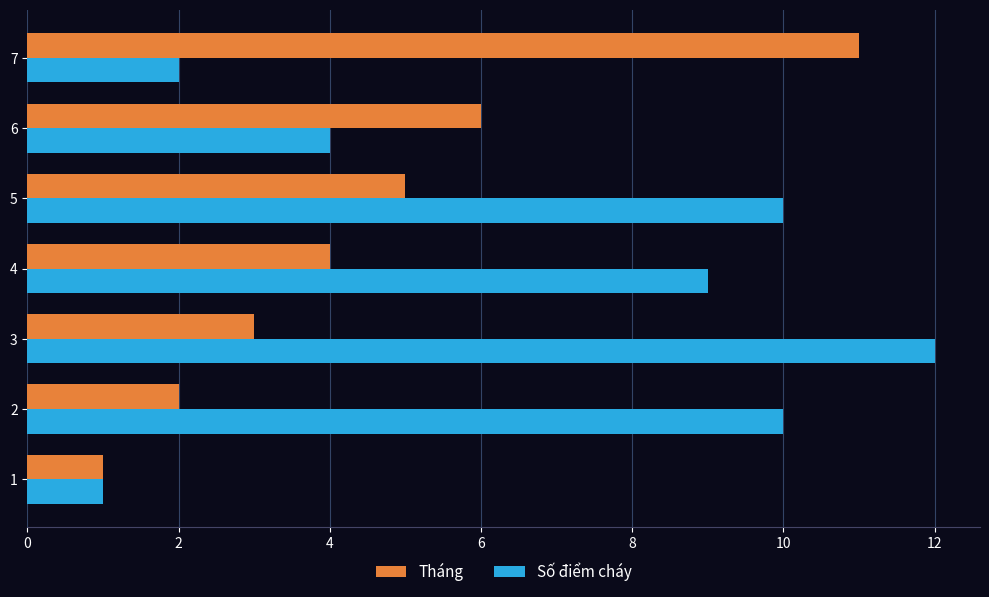

Rank the series by their maximum value, from highest to lowest.

Số điểm cháy, Tháng